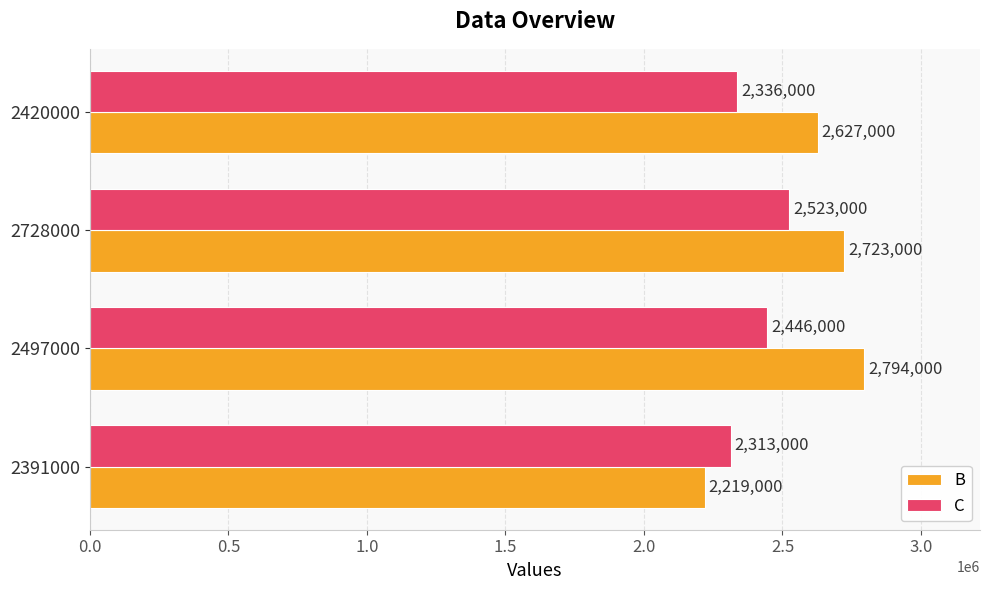

Count the number of data series in this chart.

2